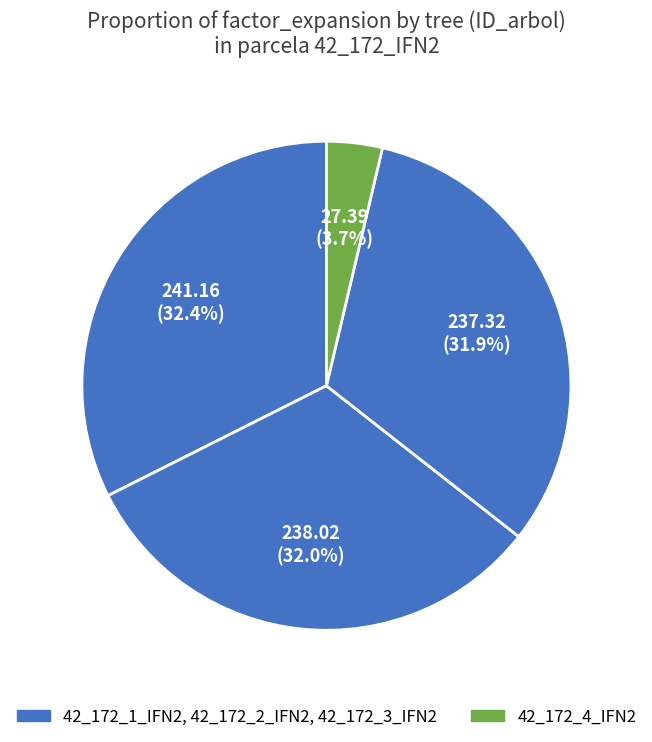

How many segments does this pie chart have?

4